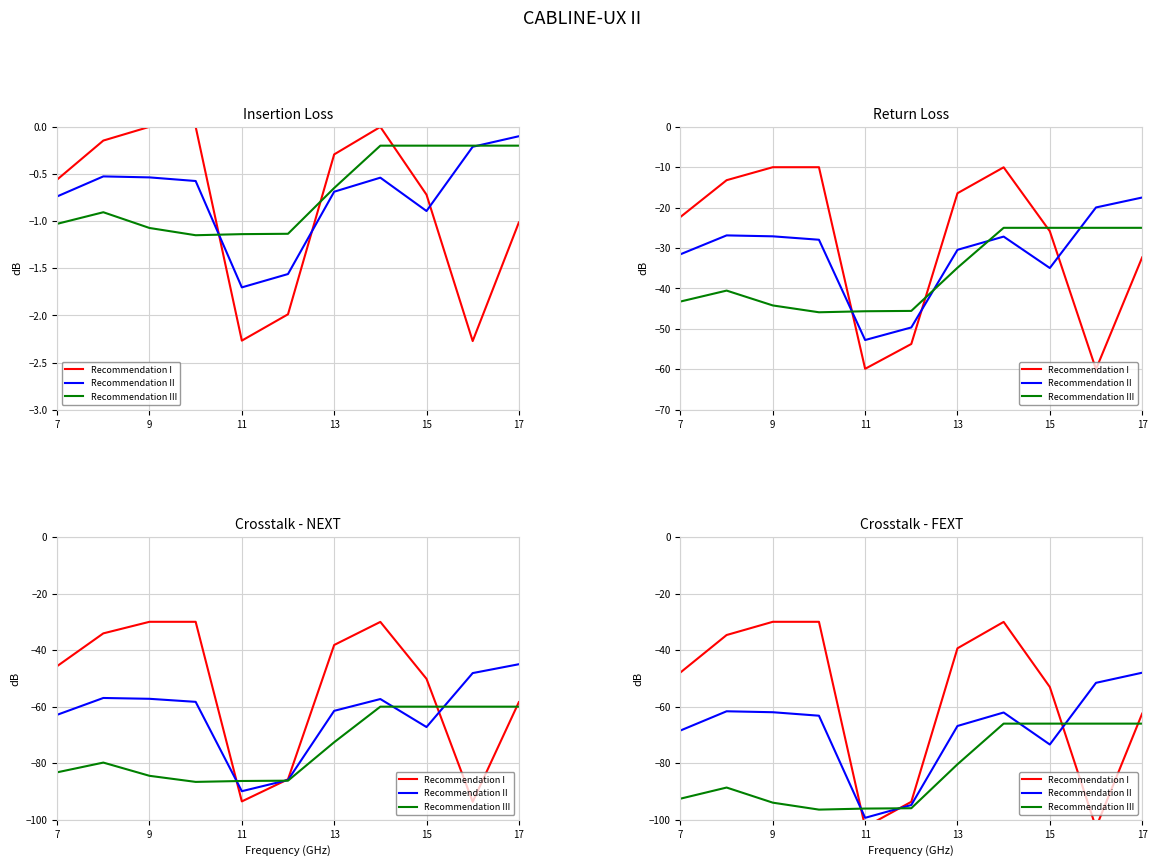

At how many categories does at least one series exceed -80?

9